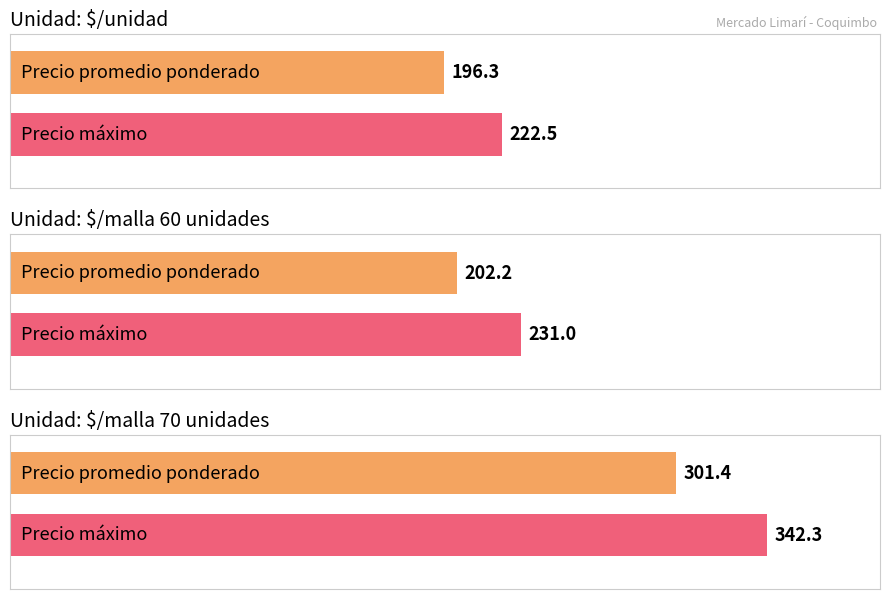

What are all the series names shown in the legend?

Precio promedio ponderado, Precio maximo